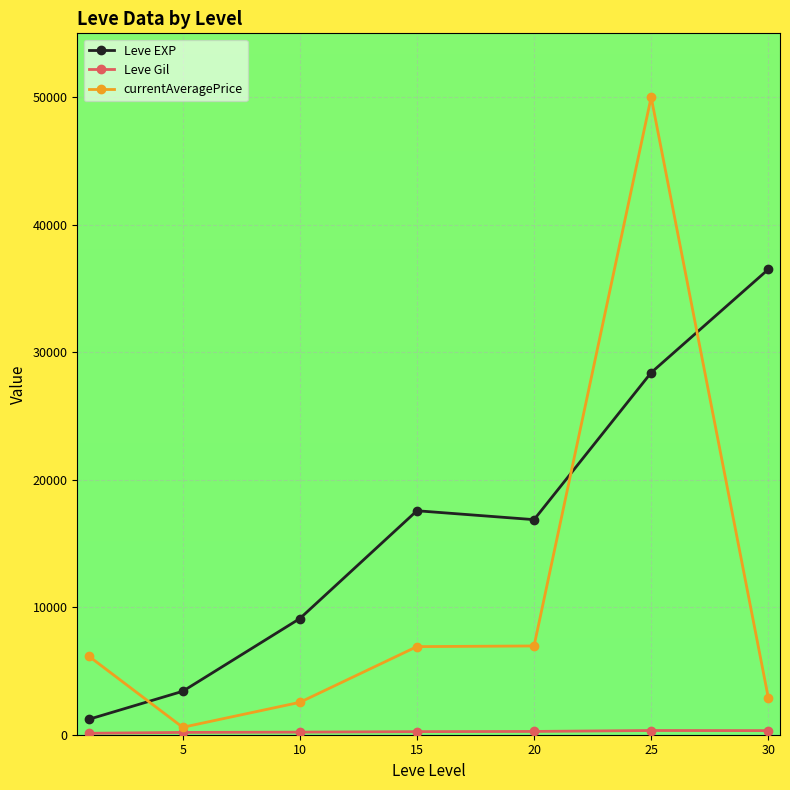

In currentAveragePrice, how many points are lower than both neighbors (excluding endpoints)?

1